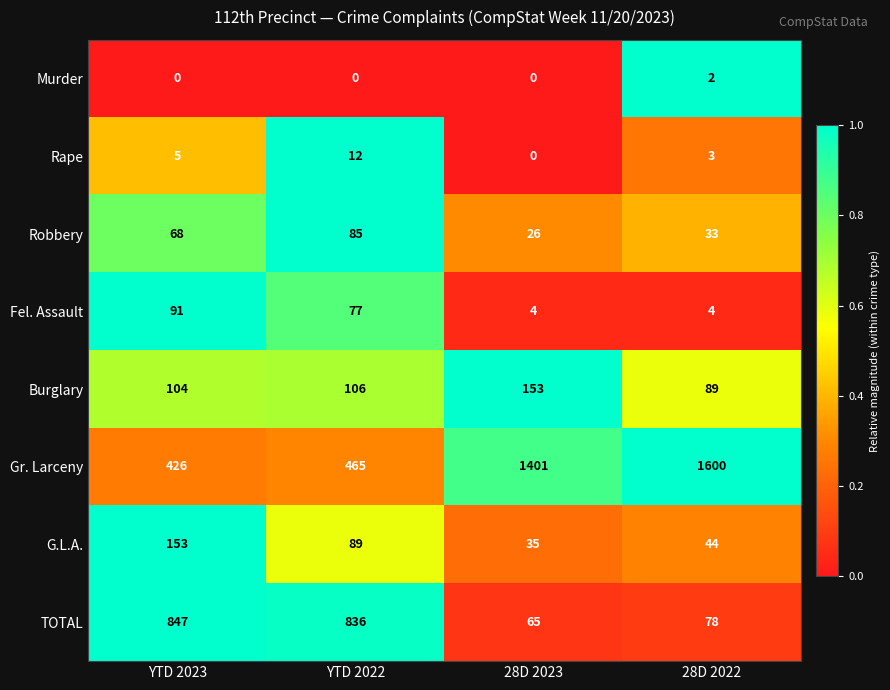

At 28D 2022, list the series in order from smallest to largest.

Murder, Rape, Fel. Assault, Robbery, G.L.A., TOTAL, Burglary, Gr. Larceny